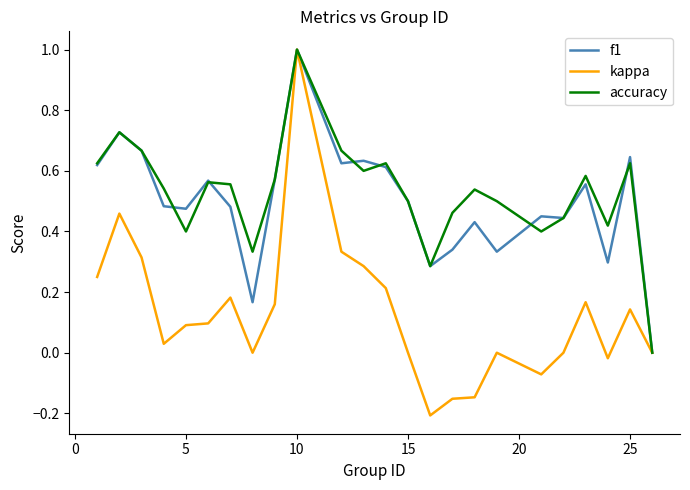

What are all the series names shown in the legend?

f1, kappa, accuracy